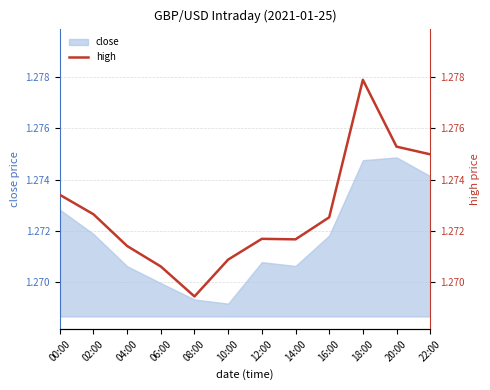

Is it true that the value at 12:00 is 1.9?

False